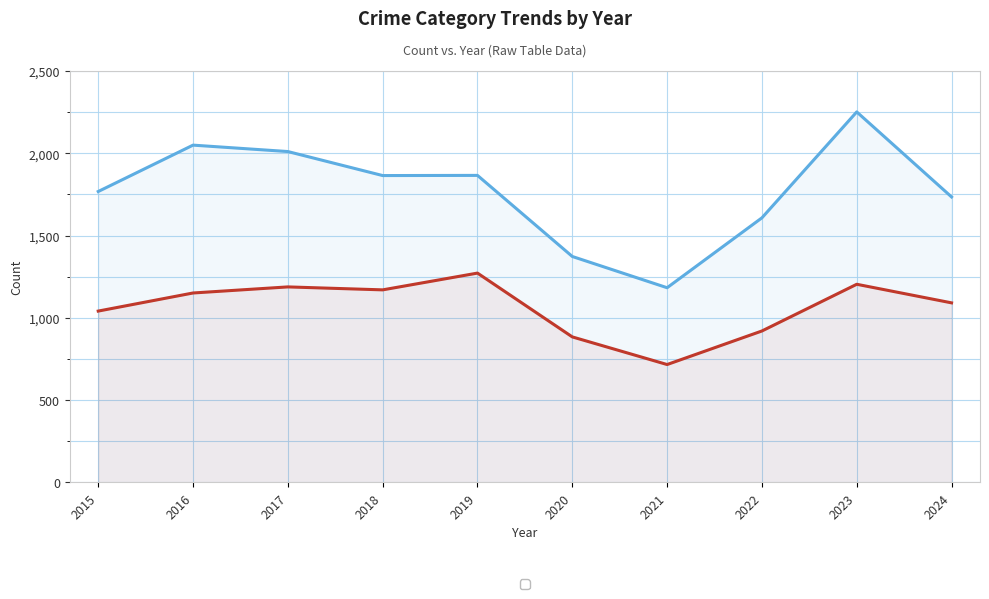

Is the value of Total at 2021 greater than the value of Theft at 2018?

Yes